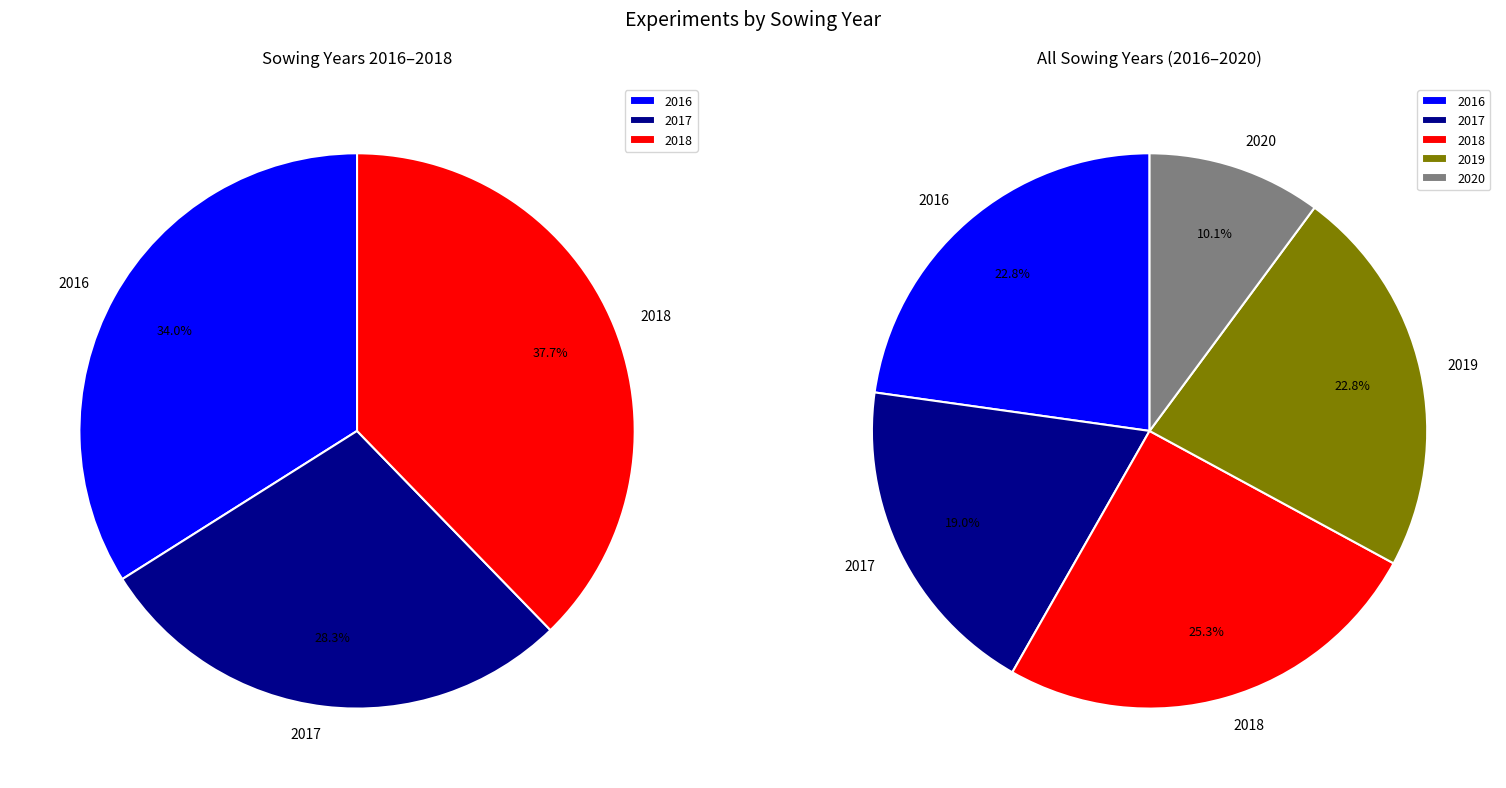

Approximately how many times larger is the value at 2017 compared to 2018?

0.8